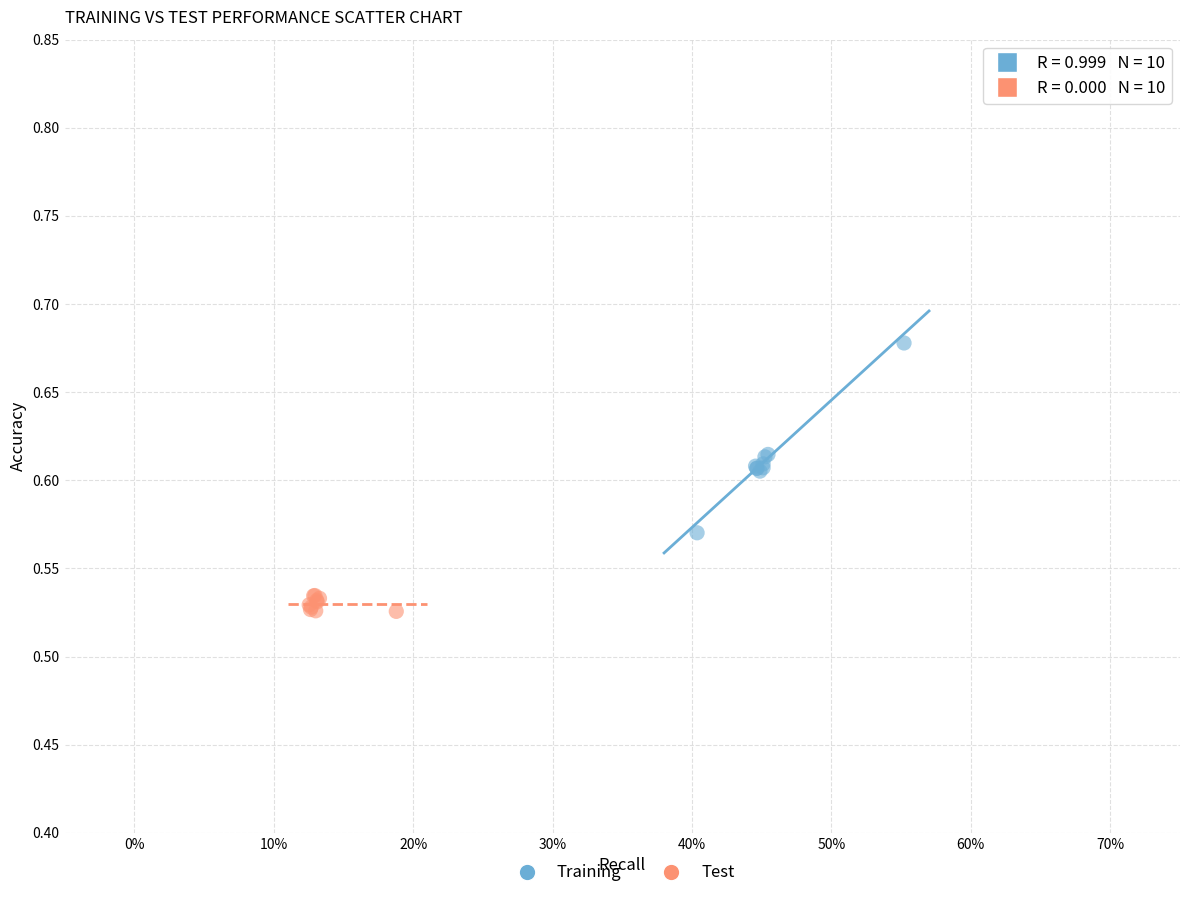

Which series contains the highest Y value?

Training